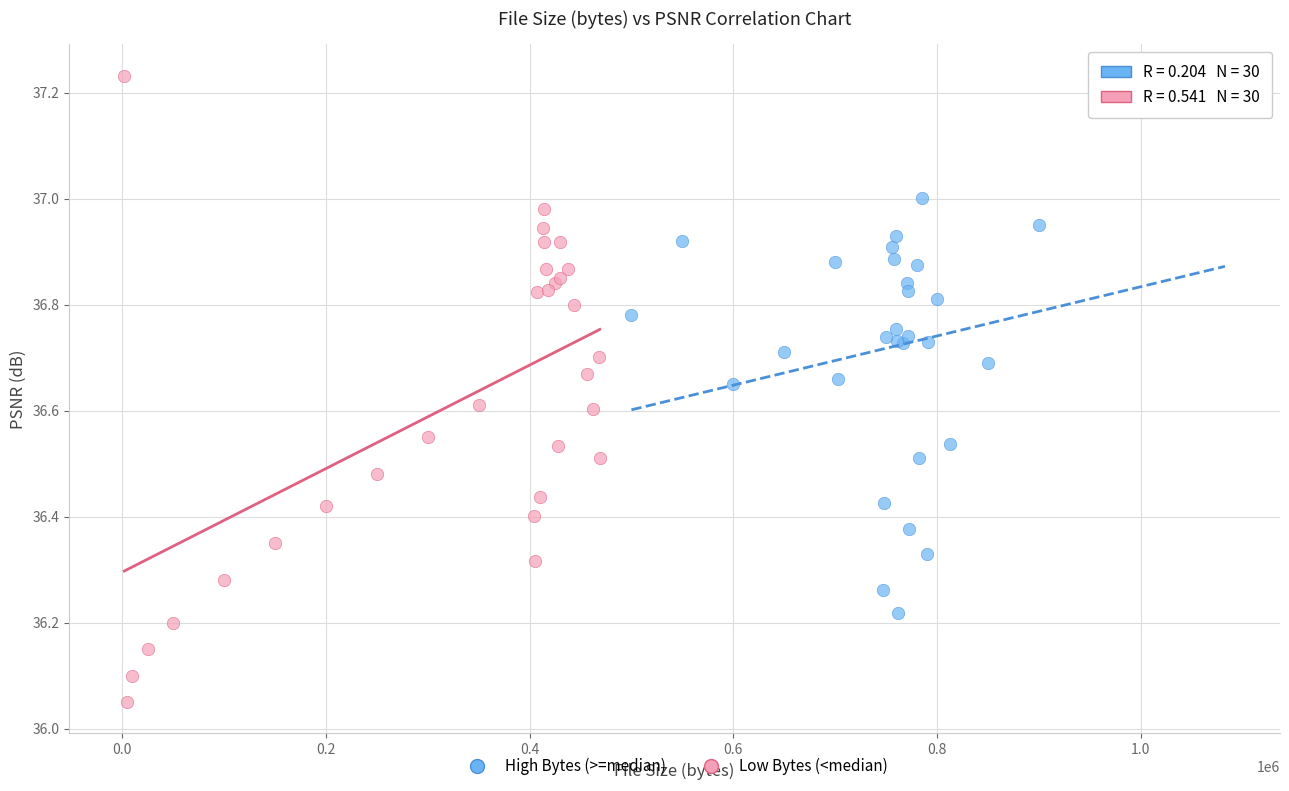

Which series has the widest spread of Y values?

Low Bytes (<median)